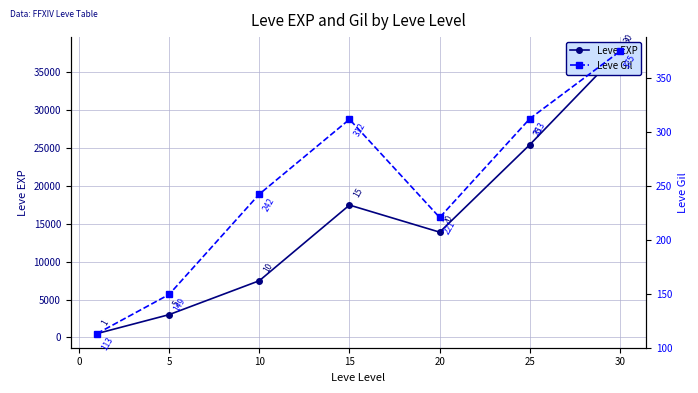

Reading left to right, what are all the values shown in this chart?

Leve EXP: 510.2	3008.3	7475.0	17445.0	13876.7	25410.0	37715.0
Leve Gil: 113.0	149.3	242.5	312.0	220.8	312.7	375.2